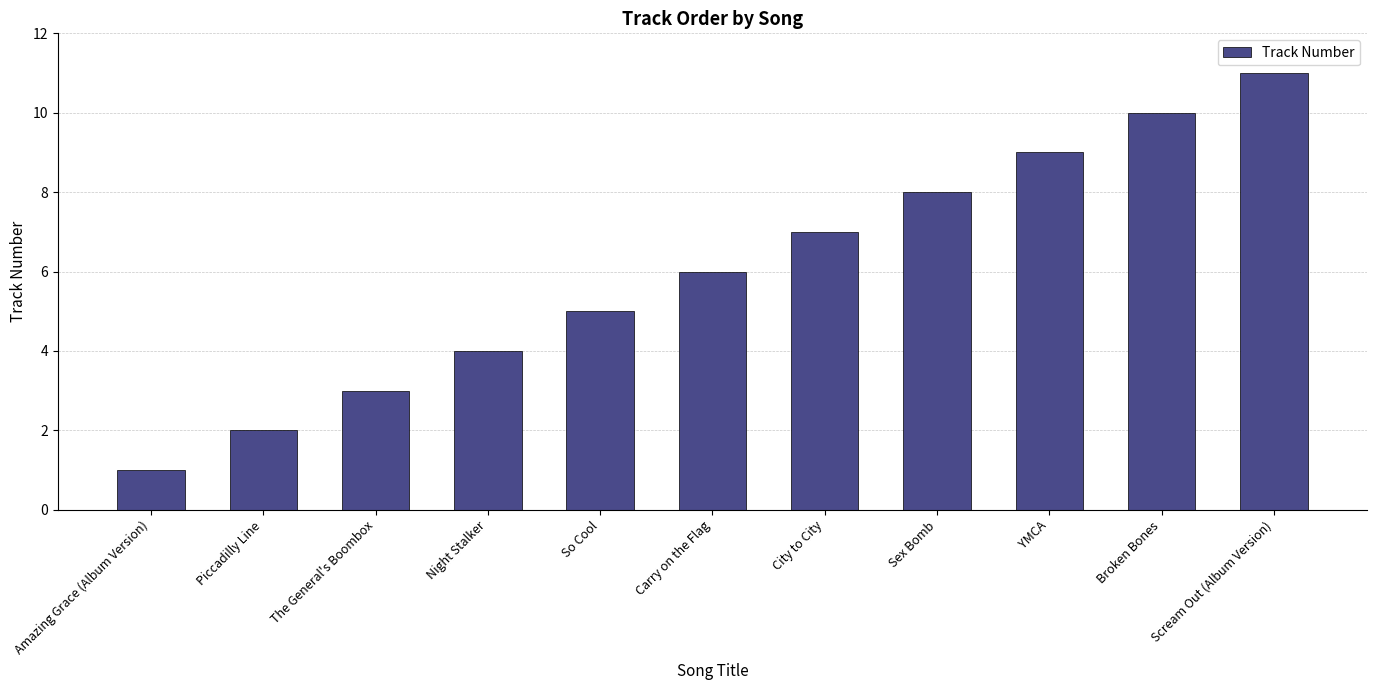

What is the average value?

6